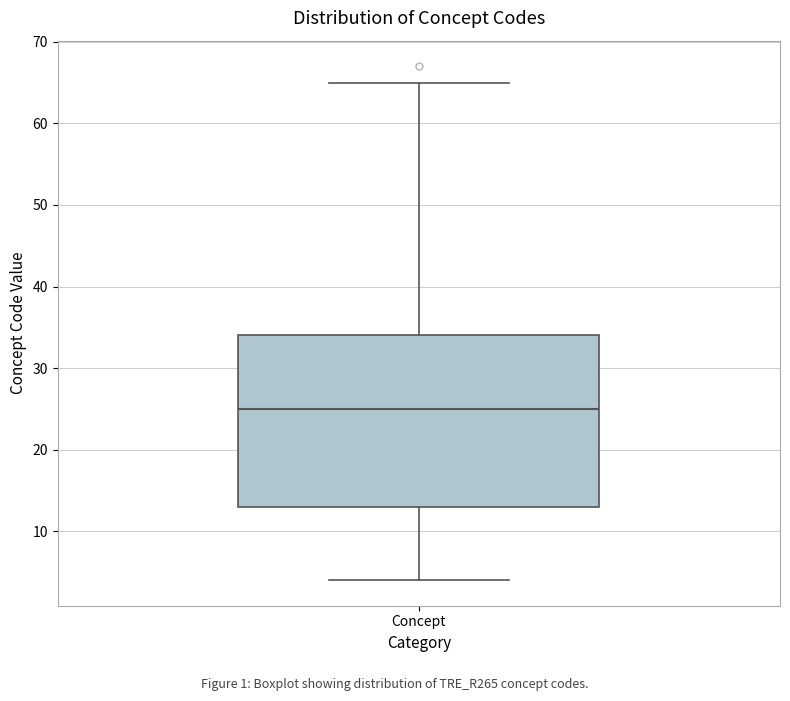

Transcribe this box plot: give where the median line is, the range the box spans, and where the two whiskers end, as read against the y-axis. The values are not printed on the chart, so give them approximately, as read against the axis.

median 25, box 13 to 34, whiskers 4 to 65